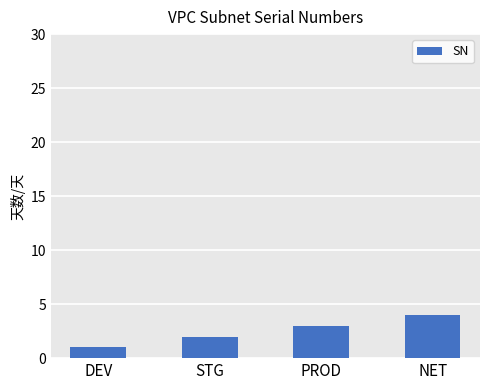

How many categories are shown in the chart?

4